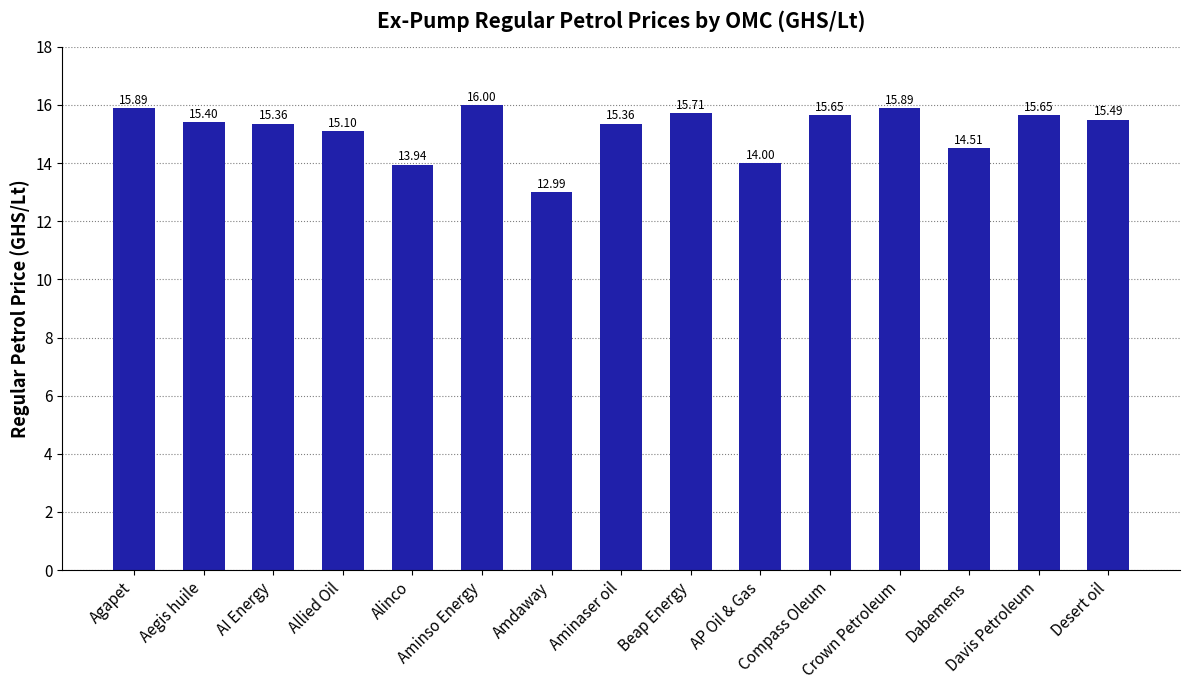

What is the minimum value shown in the chart?

13.0